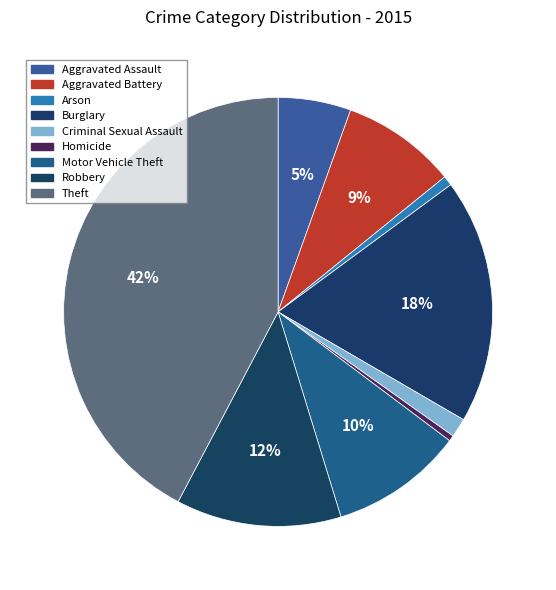

Count the number of slices in the pie.

9